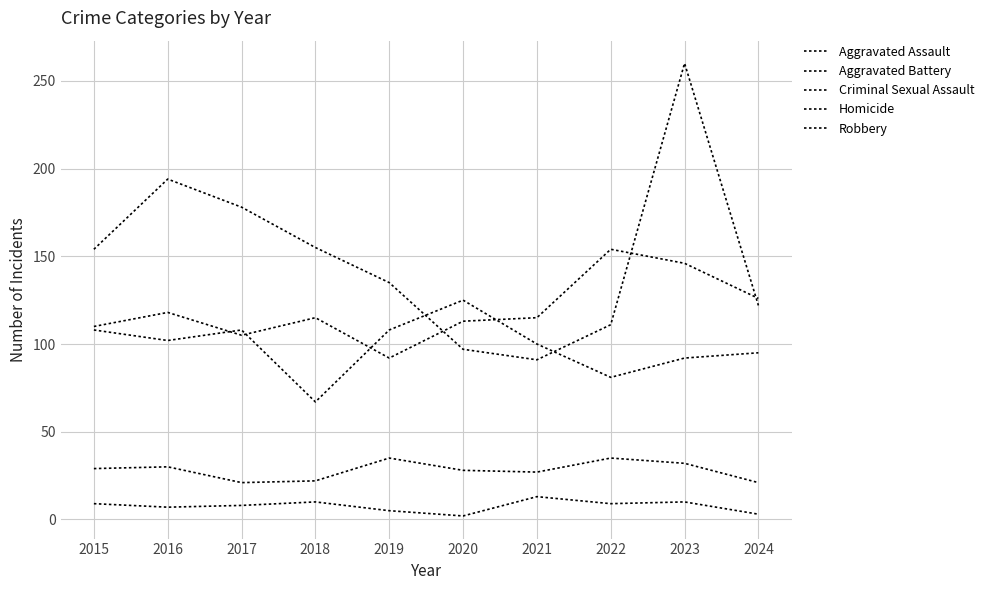

How many lines are shown in the chart?

5